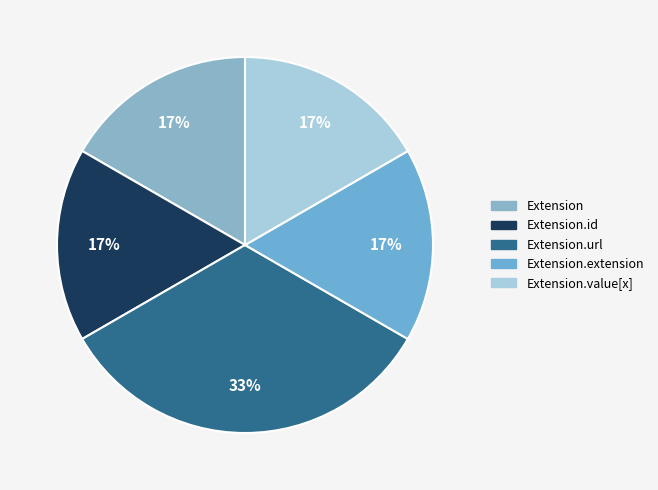

Which category has the smallest portion of the pie?

Extension